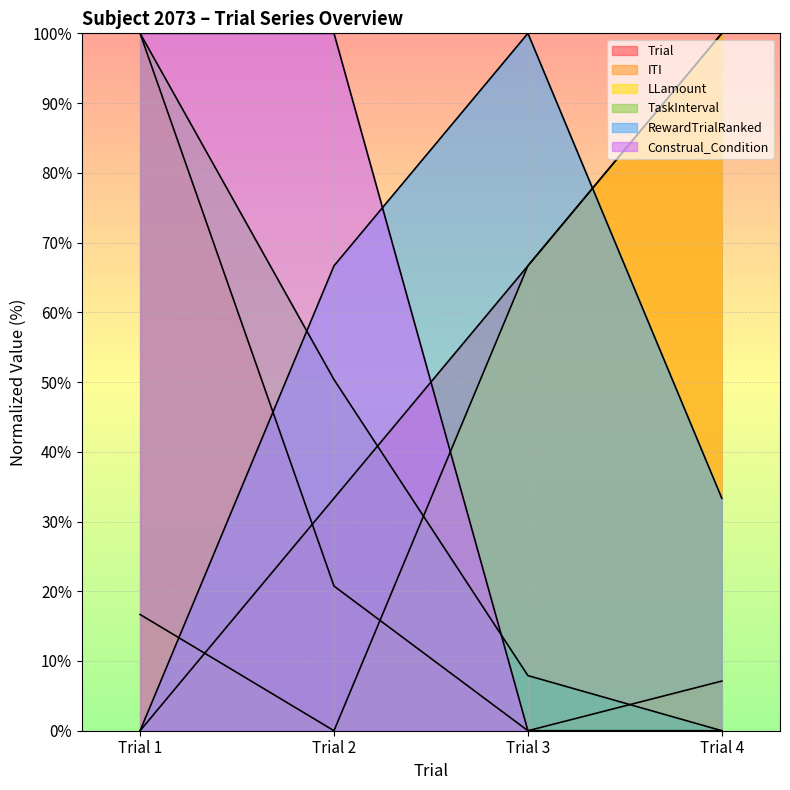

Rank the series by their maximum value, from lowest to highest.

Trial, ITI, LLamount, TaskInterval, RewardTrialRanked, Construal_Condition